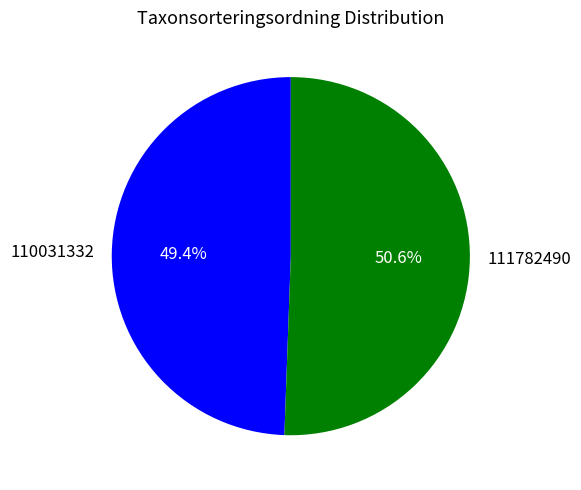

What is the largest slice in the pie chart?

111782490